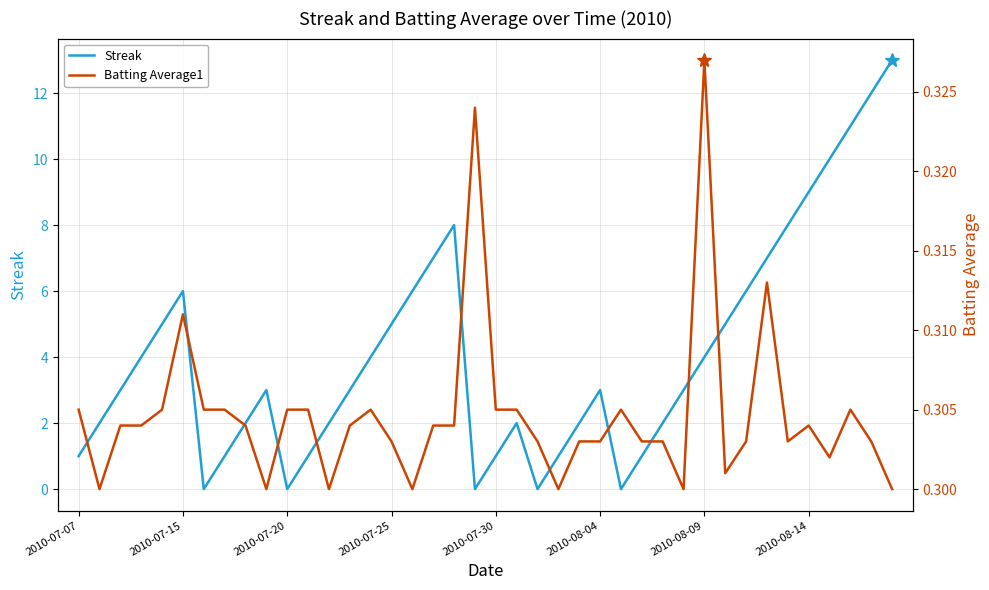

True or false: Streak has a value of 13.3 at 34.

False